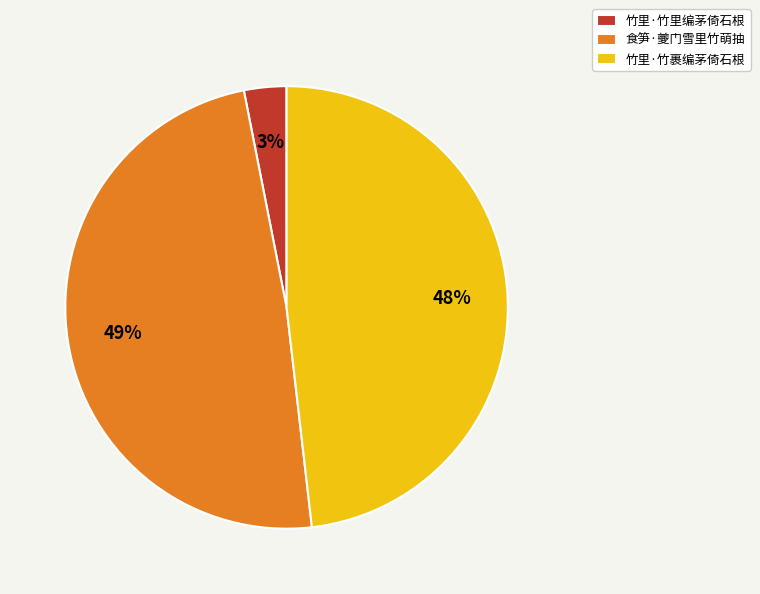

How many segments does this pie chart have?

3